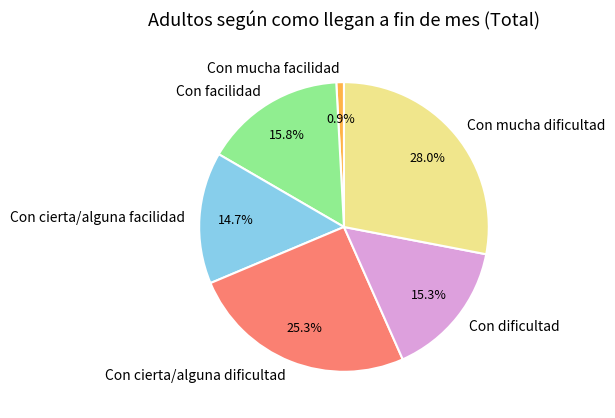

What is the smallest slice in the pie chart?

Con mucha facilidad